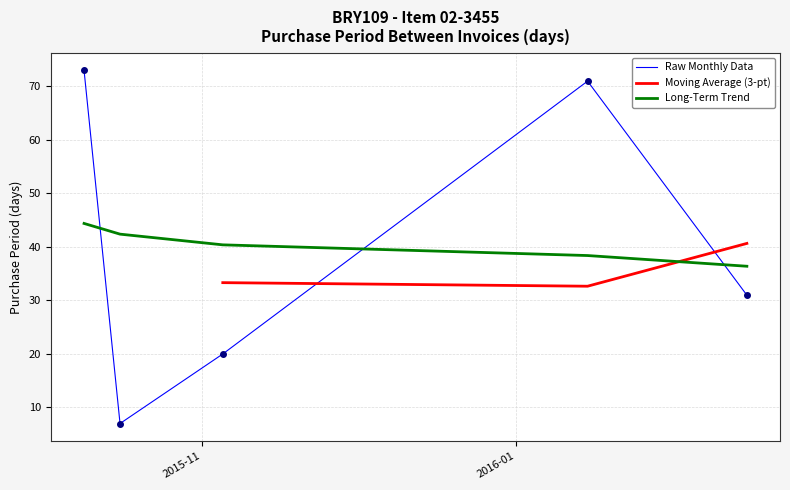

What is the highest value of the Raw Monthly Data series?

73.0